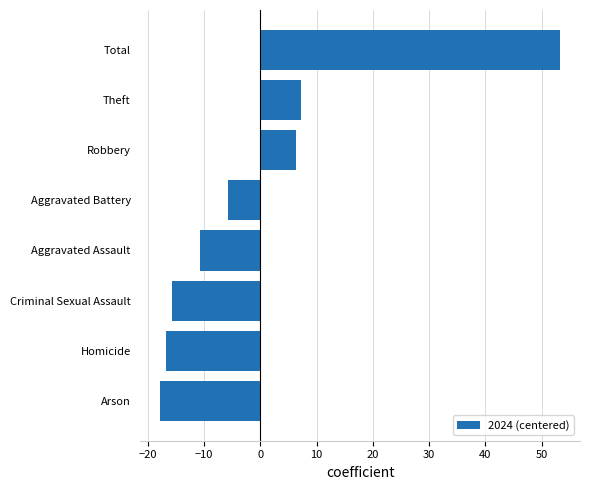

What is the difference between the values at Criminal Sexual Assault and Aggravated Assault?

5.0